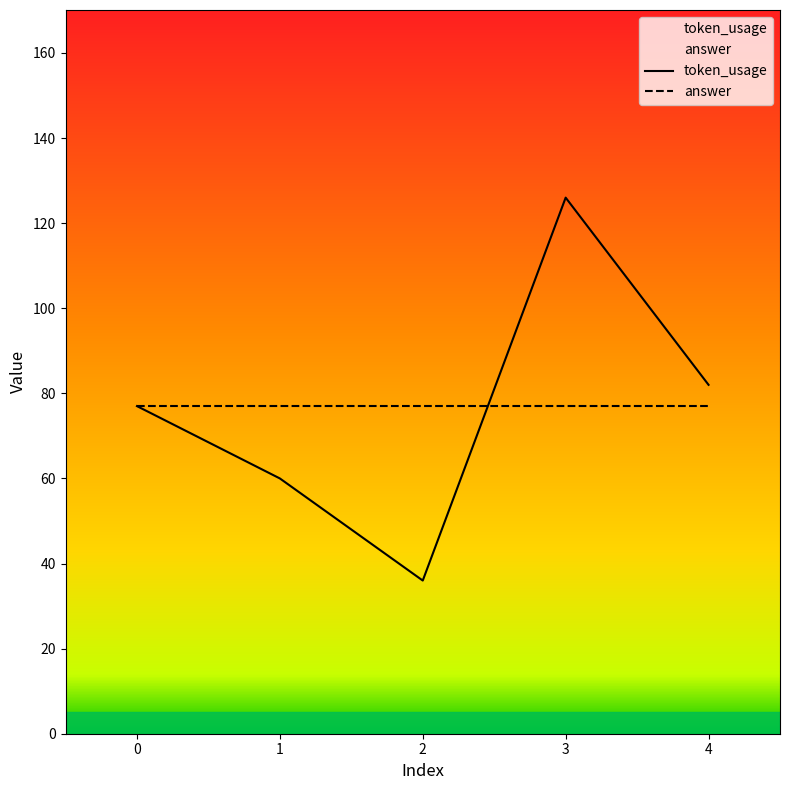

Reading left to right, extract all data points from this chart.

77	60	36	126	82